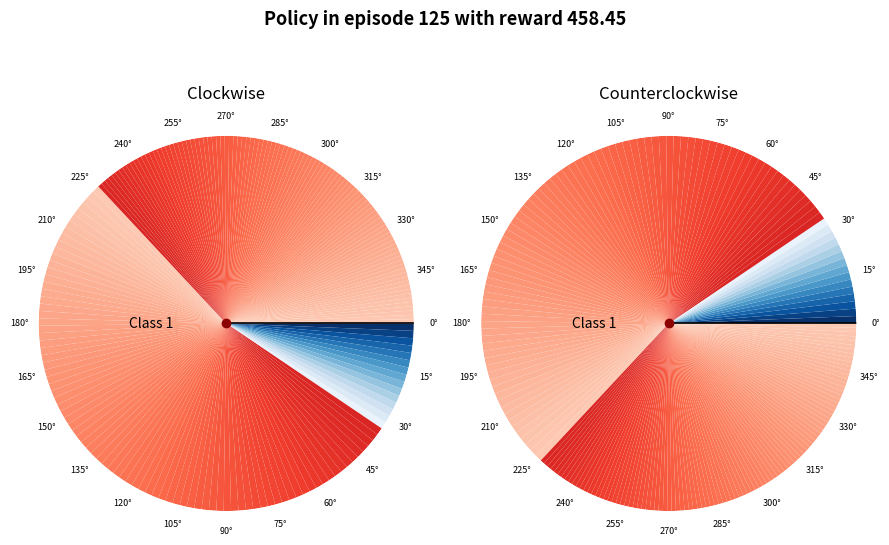

What percentage is the Class 0 slice, to the nearest percent?

63%